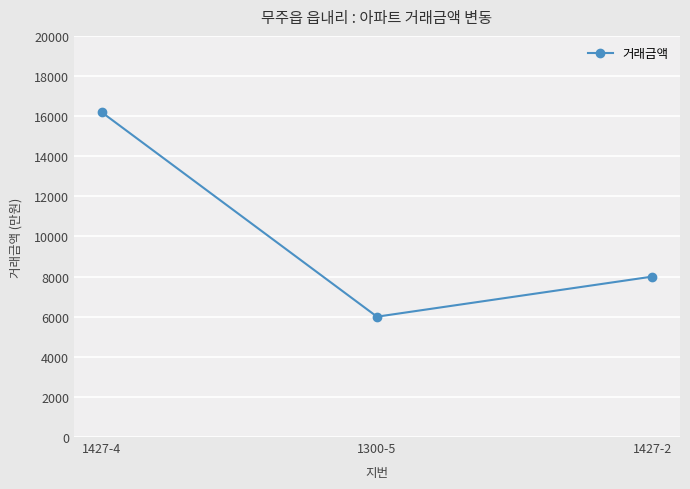

What position from the right is 1427-4?

3